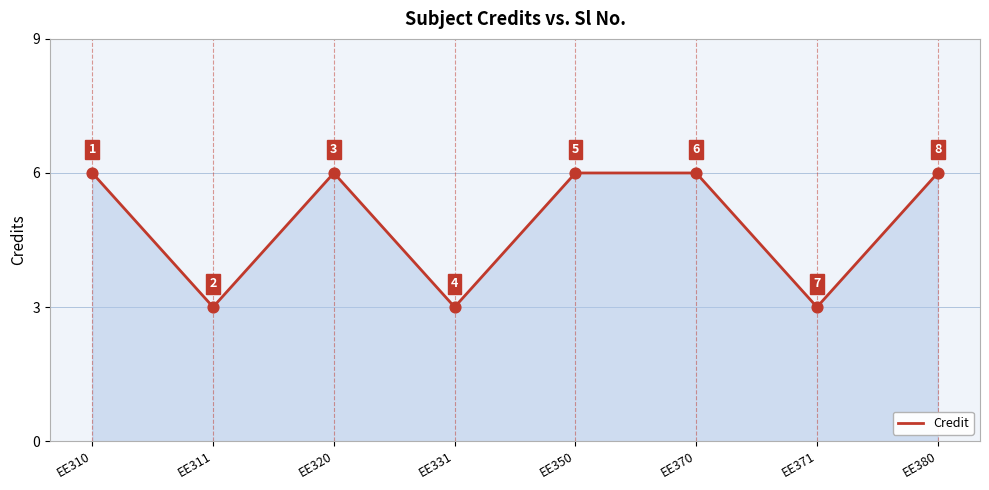

What is the change in value from EE320 to EE371?

-3